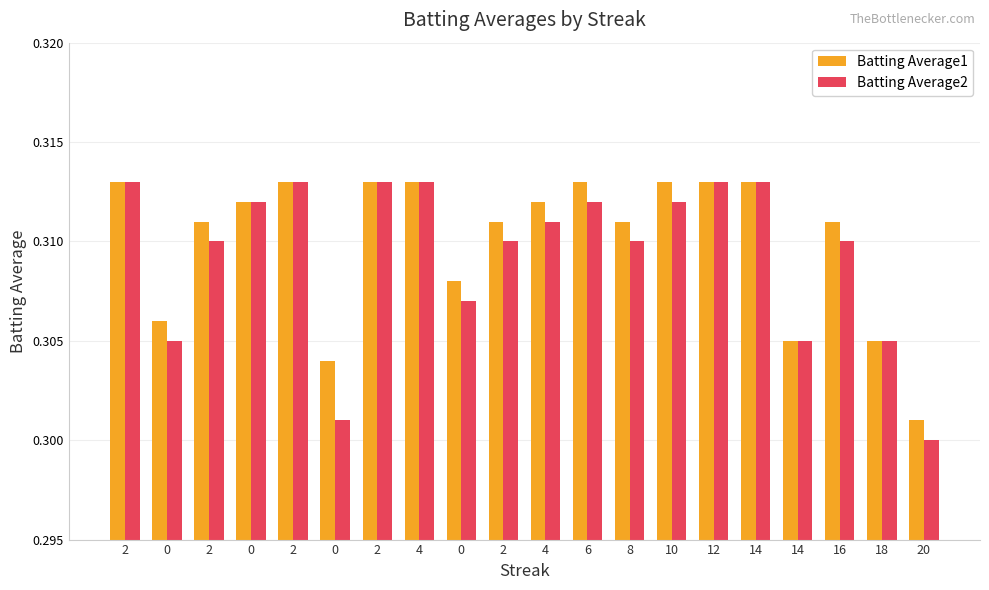

Reading left to right, list all the values displayed in this chart.

Batting Average1: 2=0.3	0=0.3	2=0.3	0=0.3	2=0.3	0=0.3	2=0.3	4=0.3	0=0.3	2=0.3	4=0.3	6=0.3	8=0.3	10=0.3	12=0.3	14=0.3	14=0.3	16=0.3	18=0.3	20=0.3
Batting Average2: 2=0.3	0=0.3	2=0.3	0=0.3	2=0.3	0=0.3	2=0.3	4=0.3	0=0.3	2=0.3	4=0.3	6=0.3	8=0.3	10=0.3	12=0.3	14=0.3	14=0.3	16=0.3	18=0.3	20=0.3